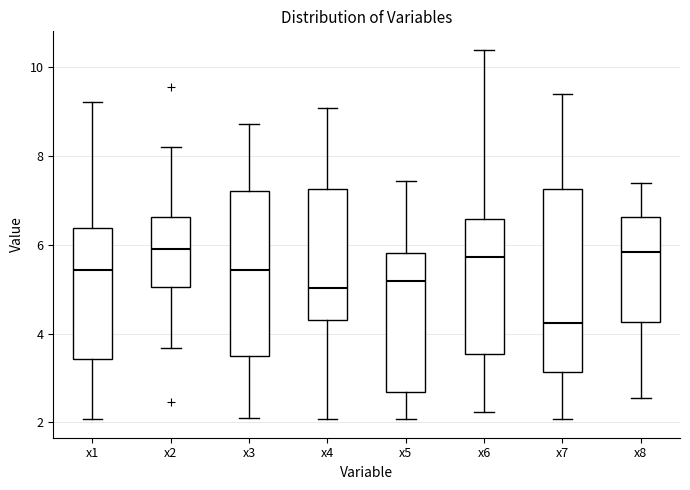

Reading left to right, transcribe this box plot: for each box, give where its median line is, the range the box spans, and where its two whiskers end, as read against the y-axis. The values are not printed on the chart, so give them approximately, as read against the axis.

x1: median 5.4, box 3.4 to 6.4, whiskers 2.0 to 9.2
x2: median 5.8, box 5.0 to 6.6, whiskers 3.6 to 8.2
x3: median 5.4, box 3.6 to 7.2, whiskers 2.0 to 8.8
x4: median 5.0, box 4.4 to 7.2, whiskers 2.0 to 9.0
x5: median 5.2, box 2.6 to 5.8, whiskers 2.0 to 7.4
x6: median 5.8, box 3.6 to 6.6, whiskers 2.2 to 10.4
x7: median 4.2, box 3.2 to 7.2, whiskers 2.0 to 9.4
x8: median 5.8, box 4.2 to 6.6, whiskers 2.6 to 7.4